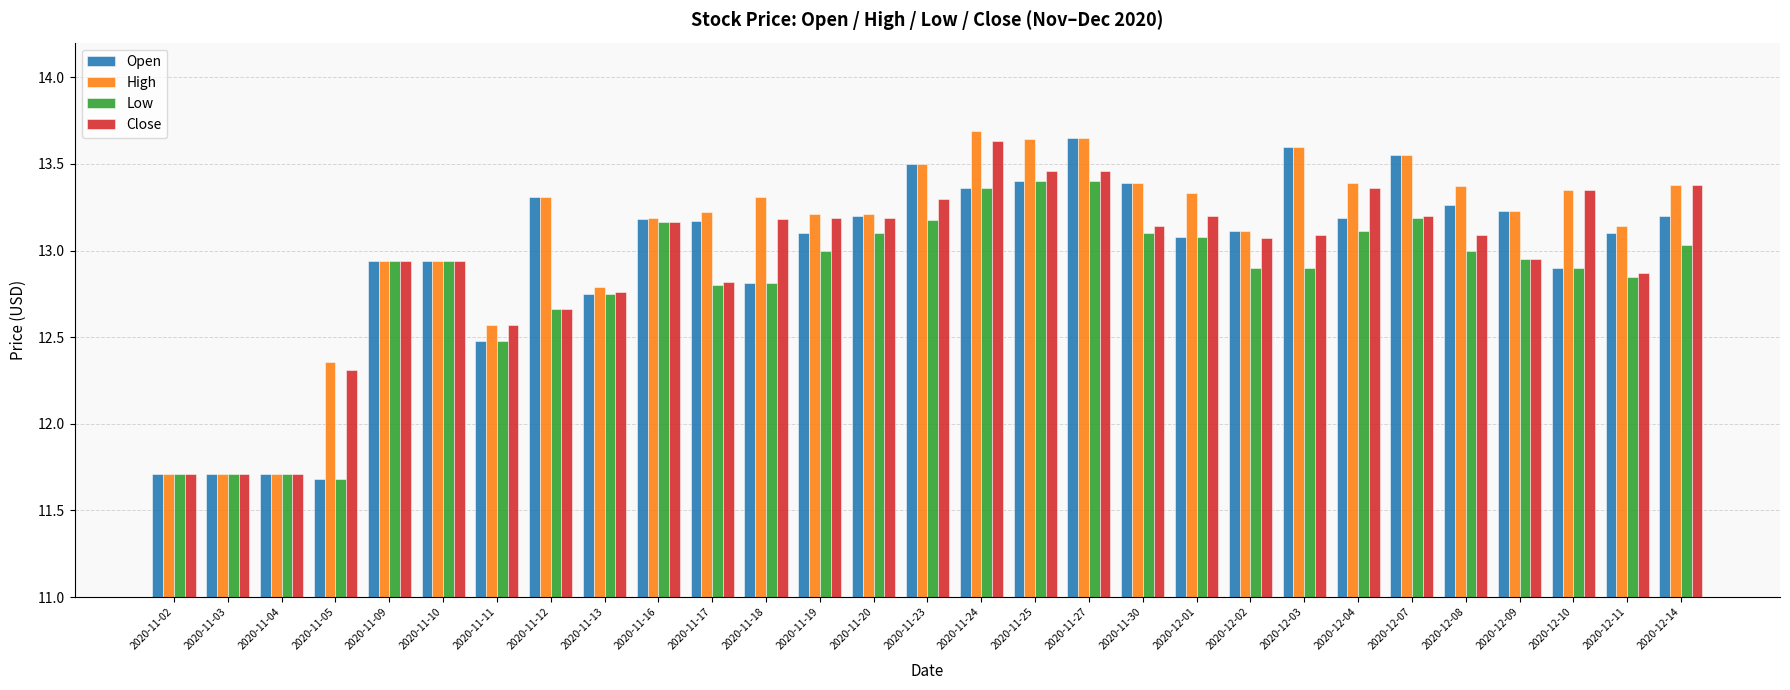

True or false: High has a value of 15.4 at 2020-11-02.

False